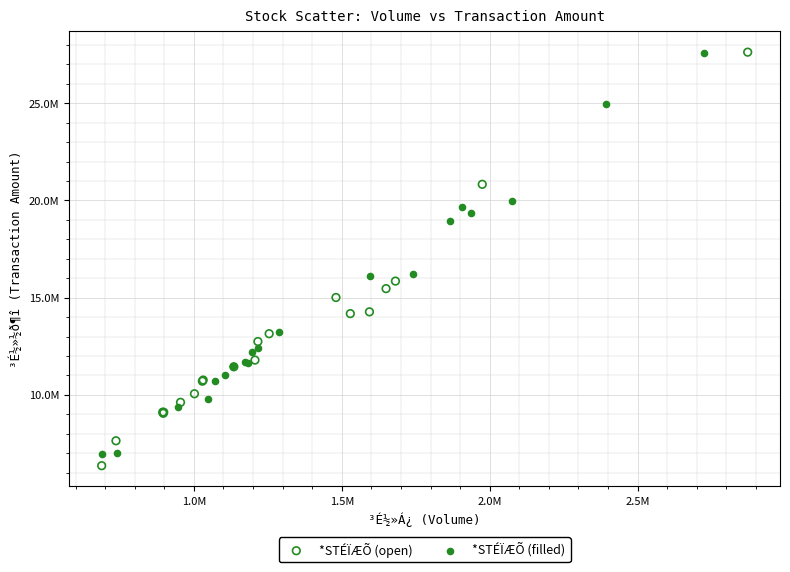

Which series contains the lowest Y value?

*STÉÏÆÕ (open)